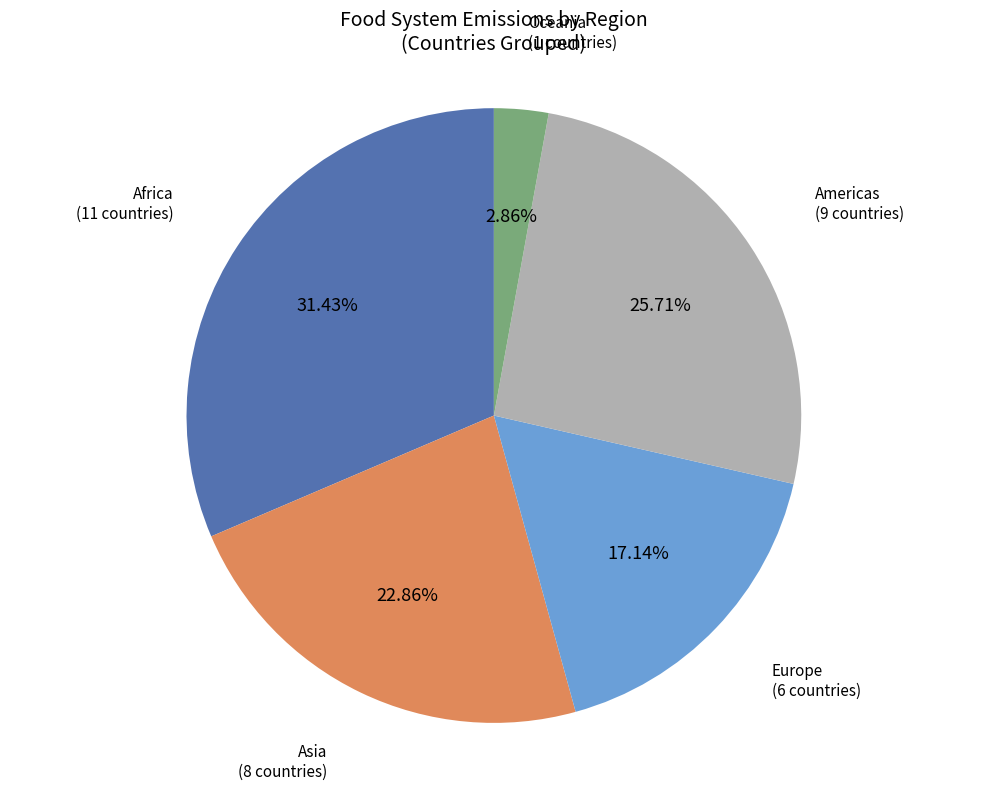

Is there a majority slice in this chart?

No